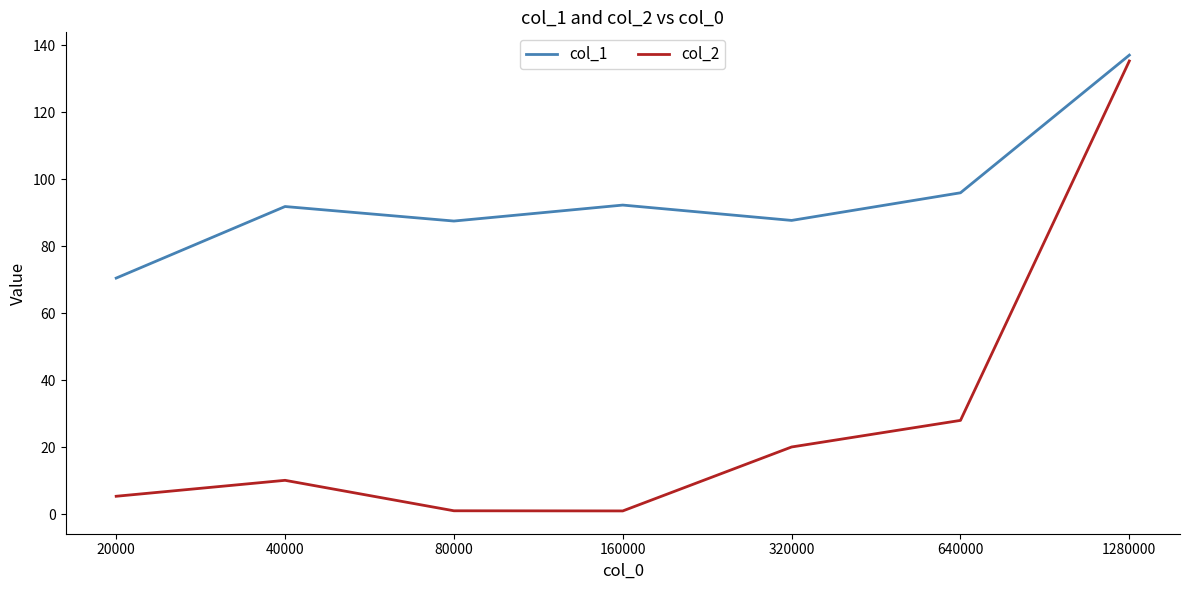

The col_2 series shows 10.1 at 40000. True or false?

True